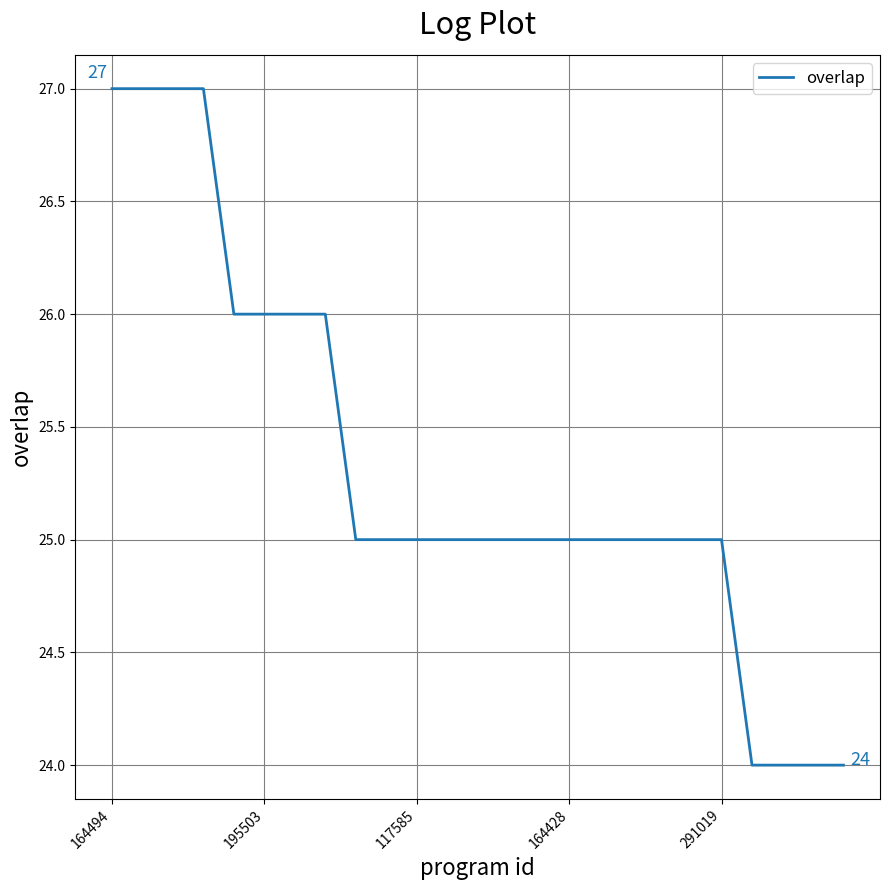

What is the minimum value shown in the chart?

24